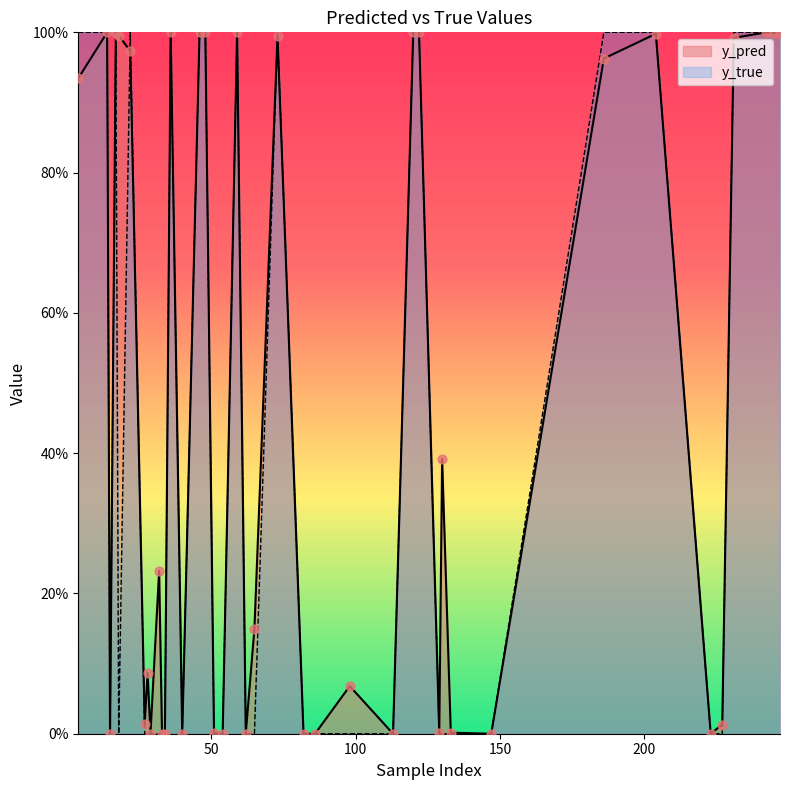

At how many categories does at least one series exceed 0?

40